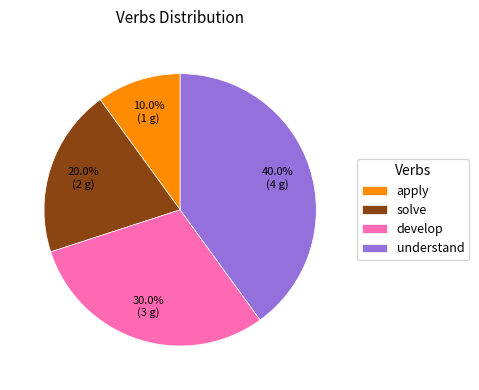

Rank the categories by value from highest to lowest.

understand, develop, solve, apply